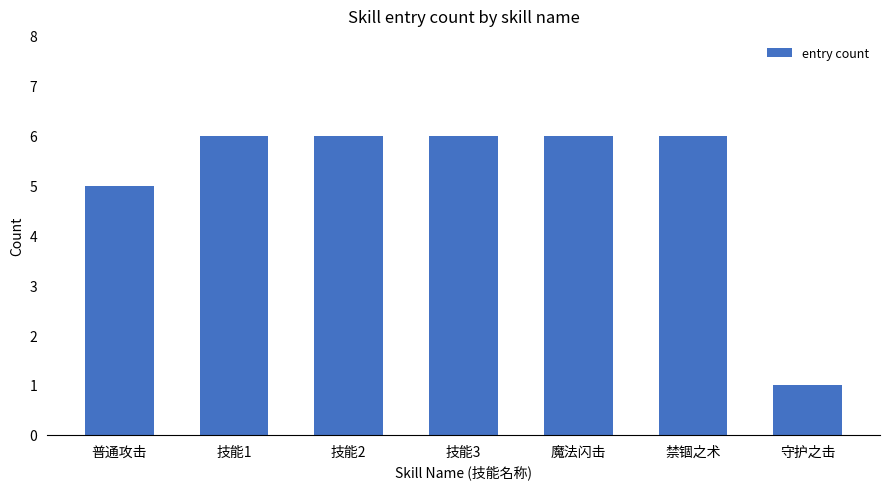

What position from the left is 守护之击?

7